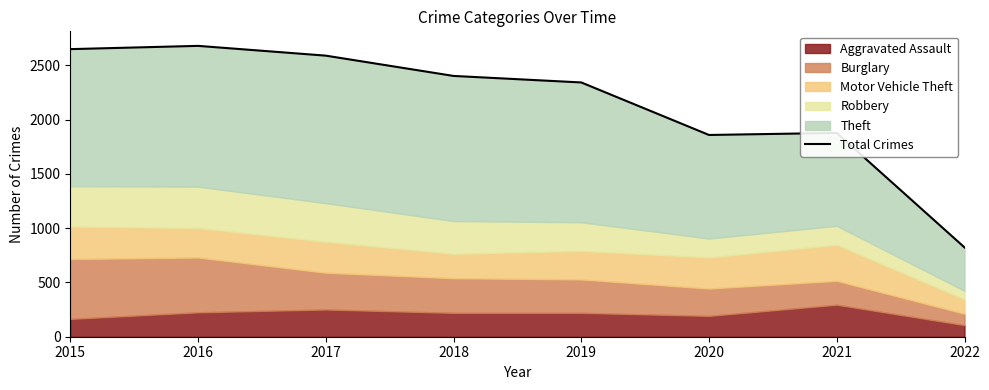

Does the chart display data point markers on the line(s)?

No